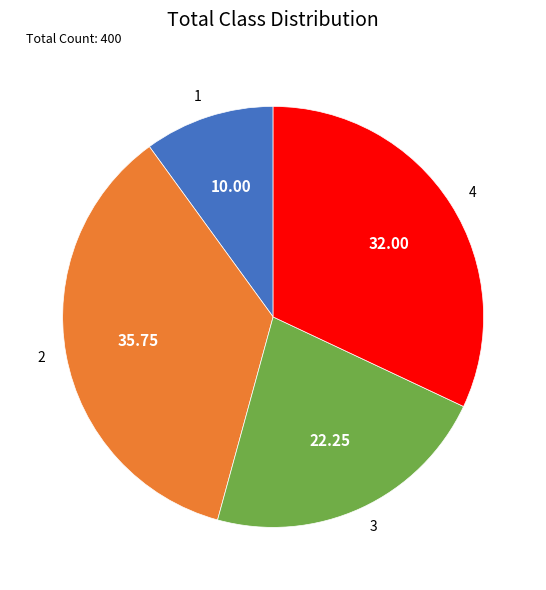

Between 4 and 1, which is larger?

4